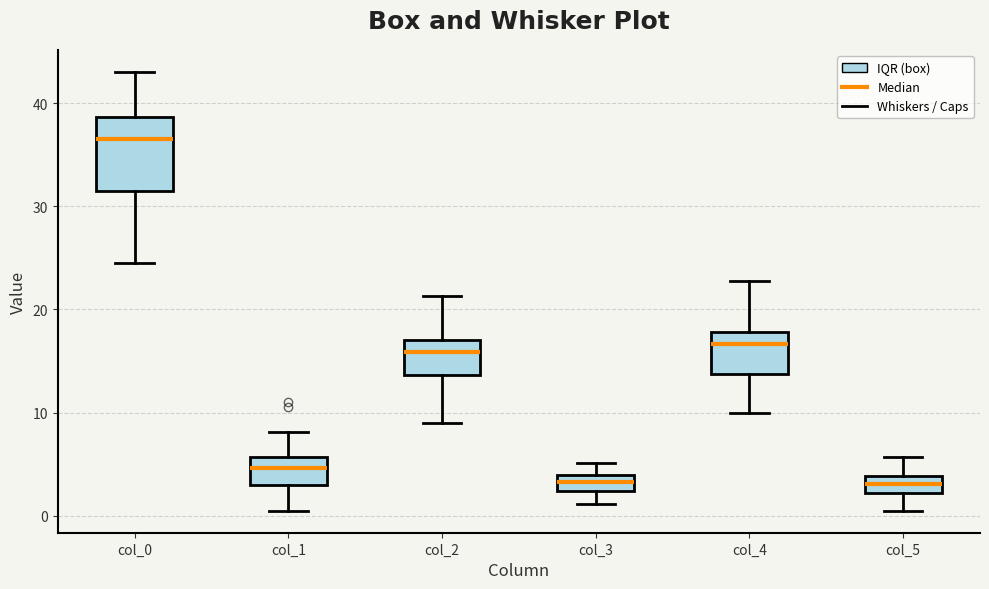

Comparing the boxes themselves (not the whiskers), which one is the tallest?

col_0